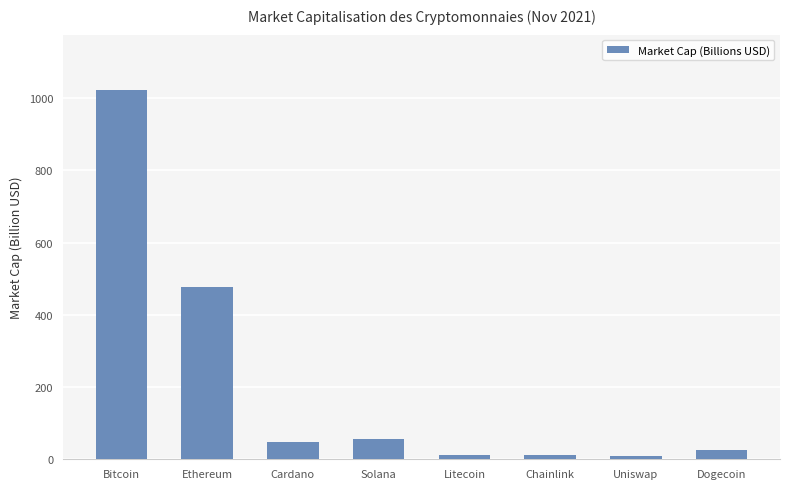

Where does the data first go above 47?

Bitcoin